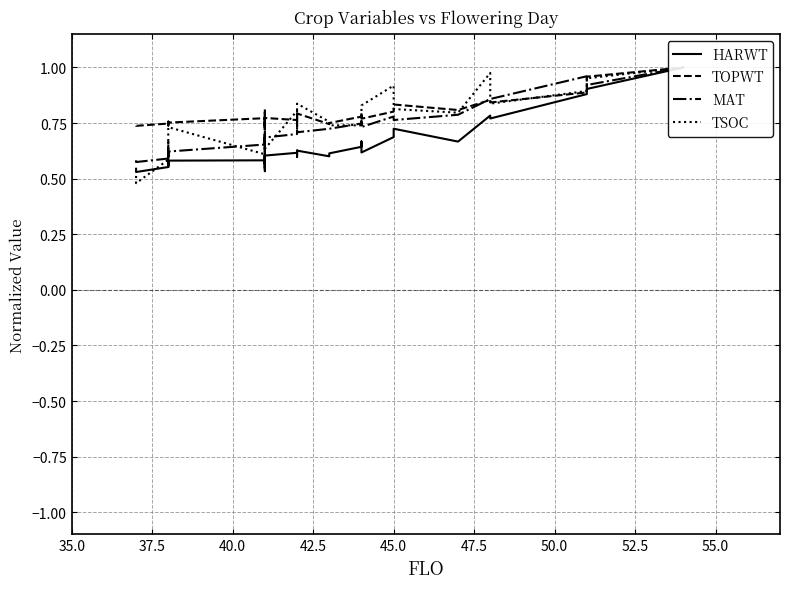

What is the lowest value of the TSOC series?

0.5